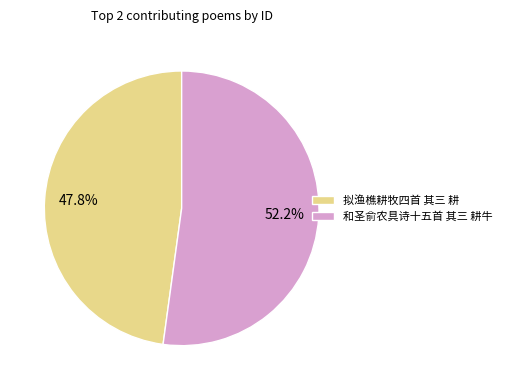

Rank the categories by value from highest to lowest.

和圣俞农具诗十五首 其三 耕牛, 拟渔樵耕牧四首 其三 耕